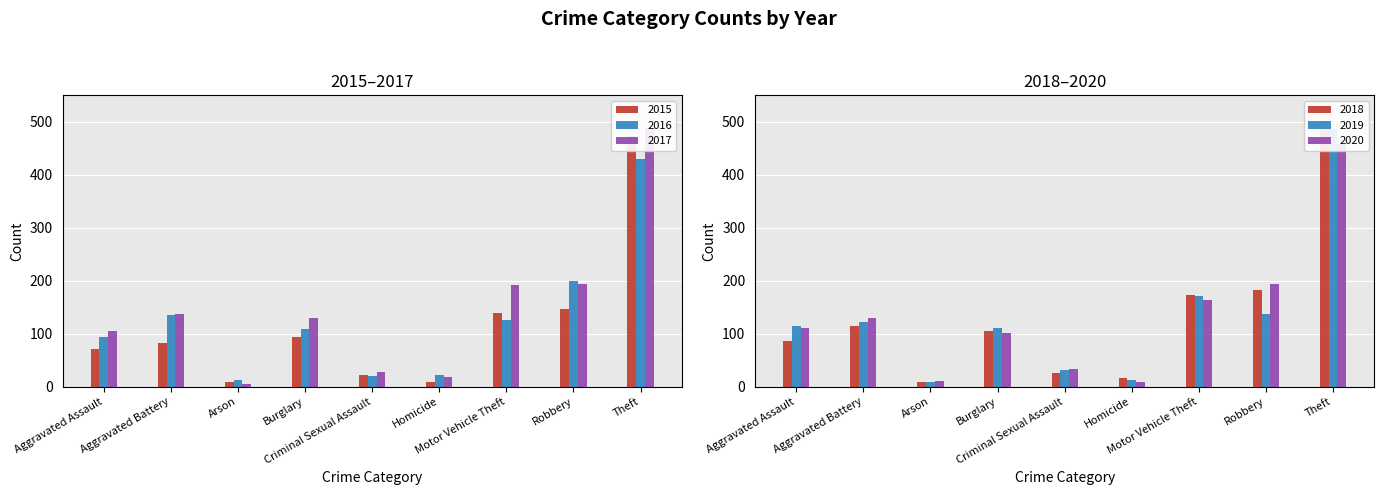

At which label does 2020 reach its minimum?

Homicide